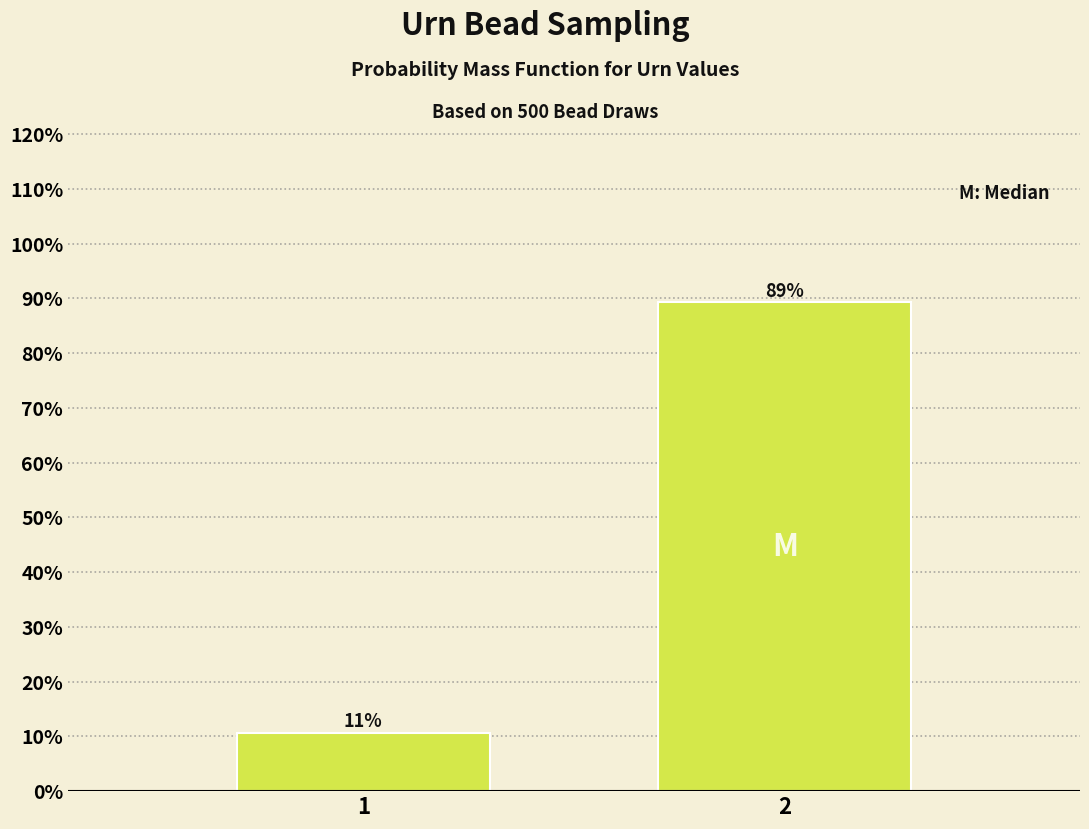

What is the approximate value at 2?

89.3